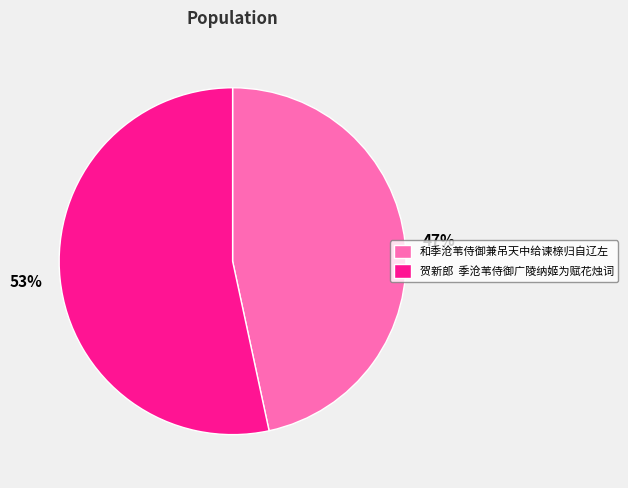

Which has a higher value, 53% or 47%?

53%